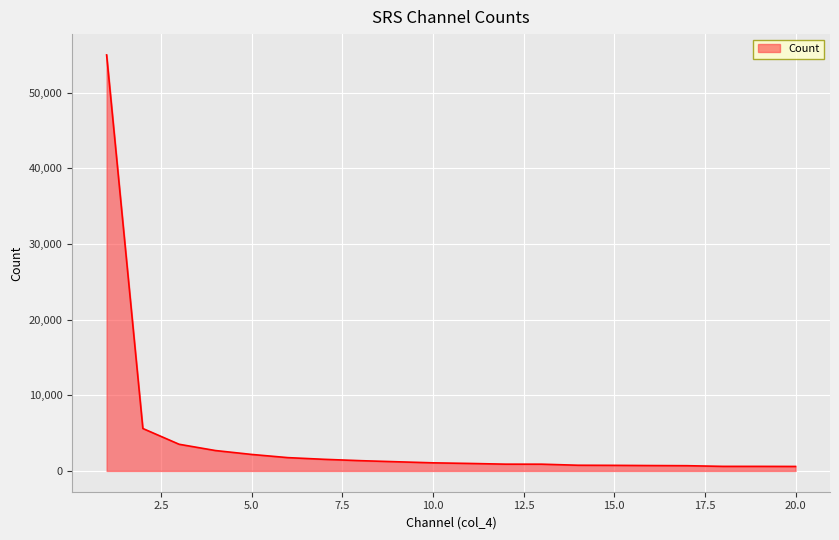

What is the difference between the maximum and minimum values?

54422